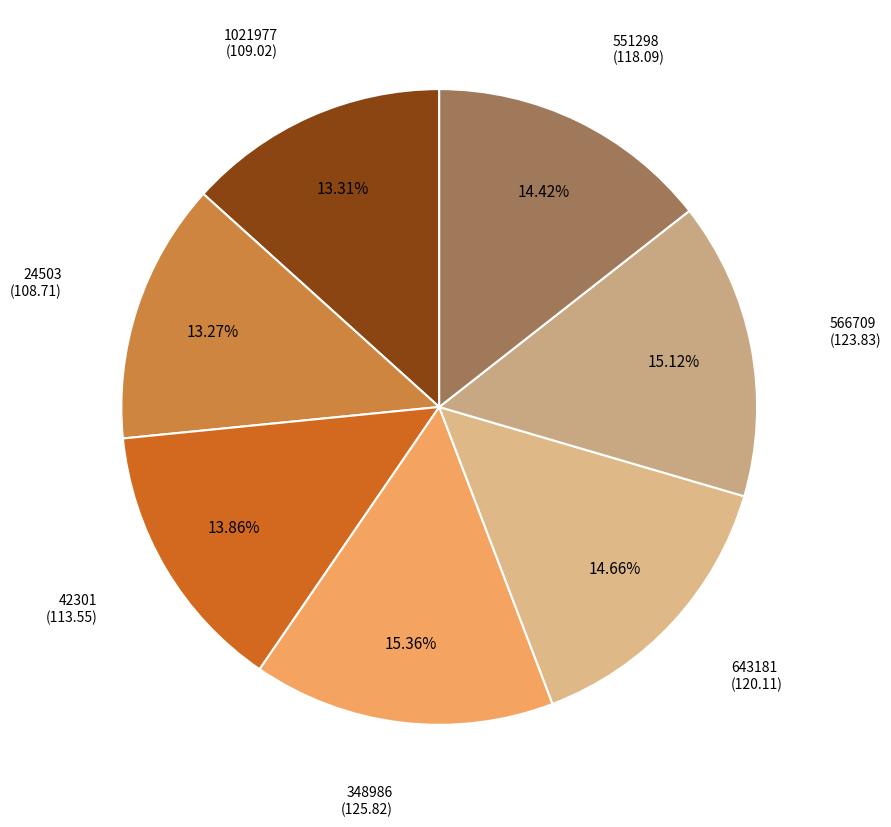

How many segments does this pie chart have?

7